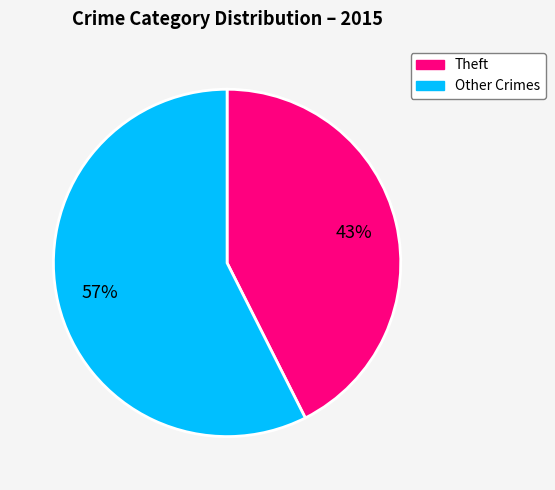

To the nearest percent, what is the average slice percentage?

50%